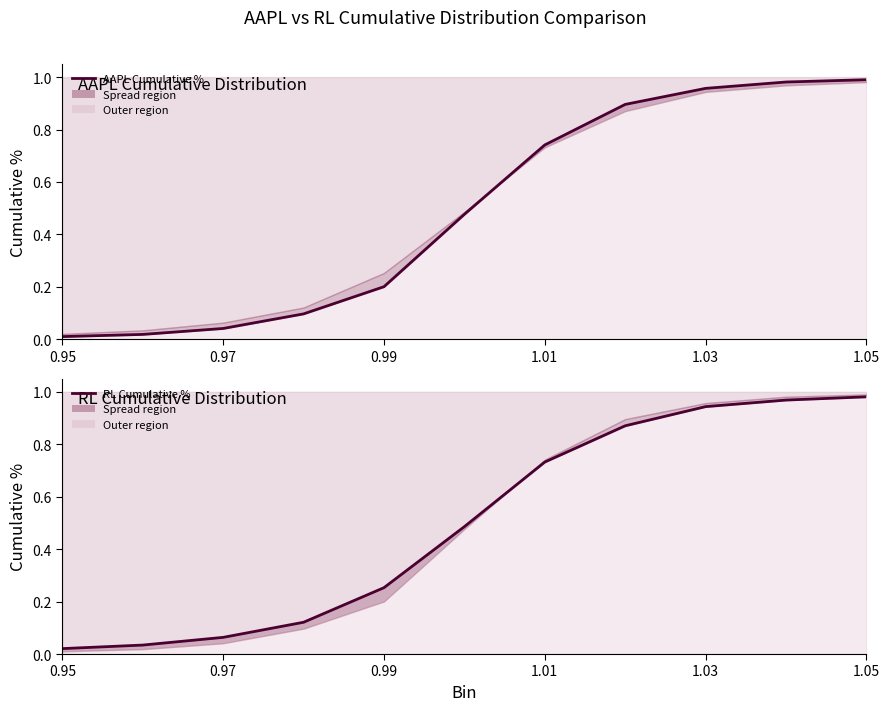

How many lines are shown in the chart?

2